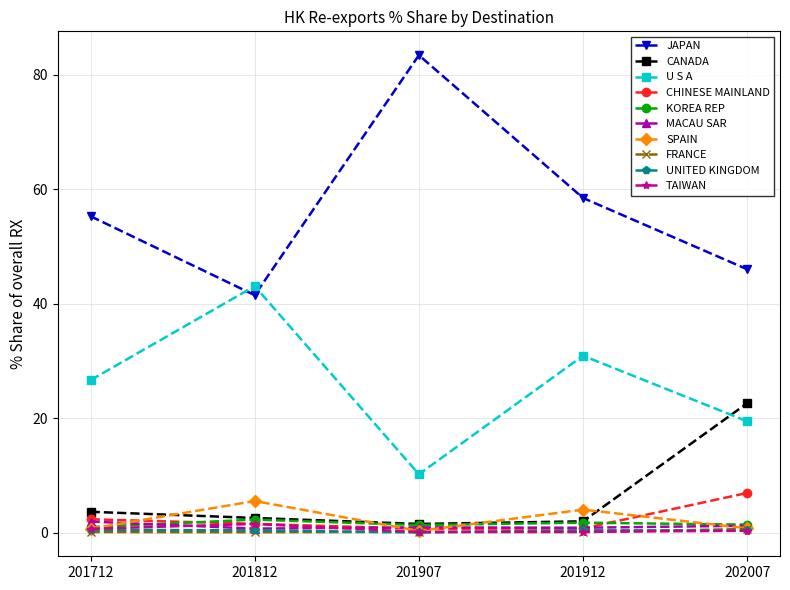

True or false: CHINESE MAINLAND and JAPAN cross at least once.

False